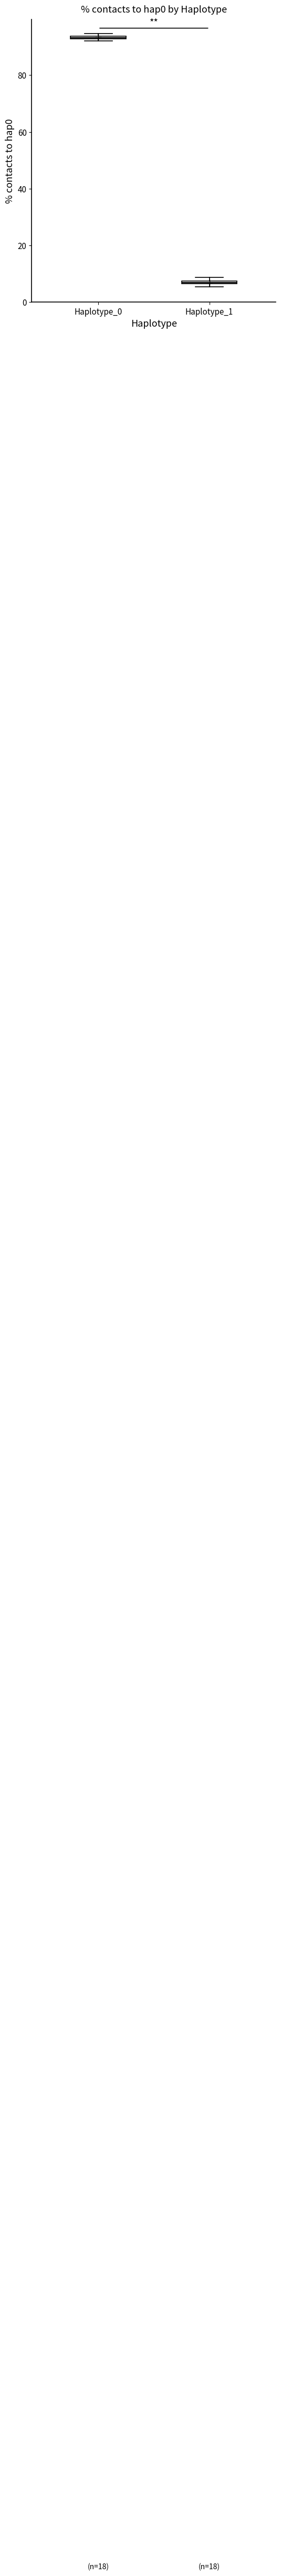

Which box's median line is the highest?

Haplotype_0